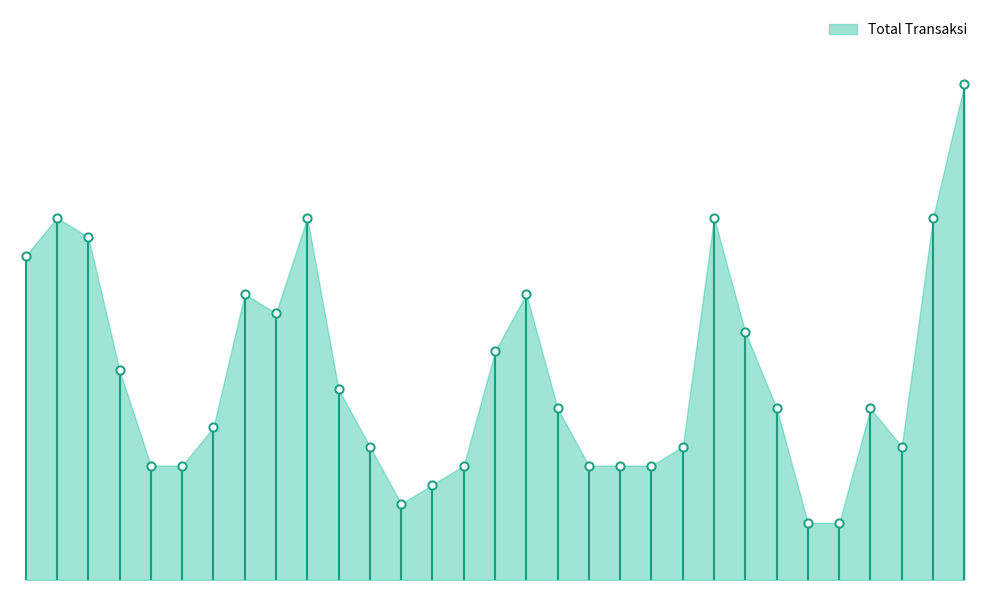

What is the change in value from 15 to 28?

+3